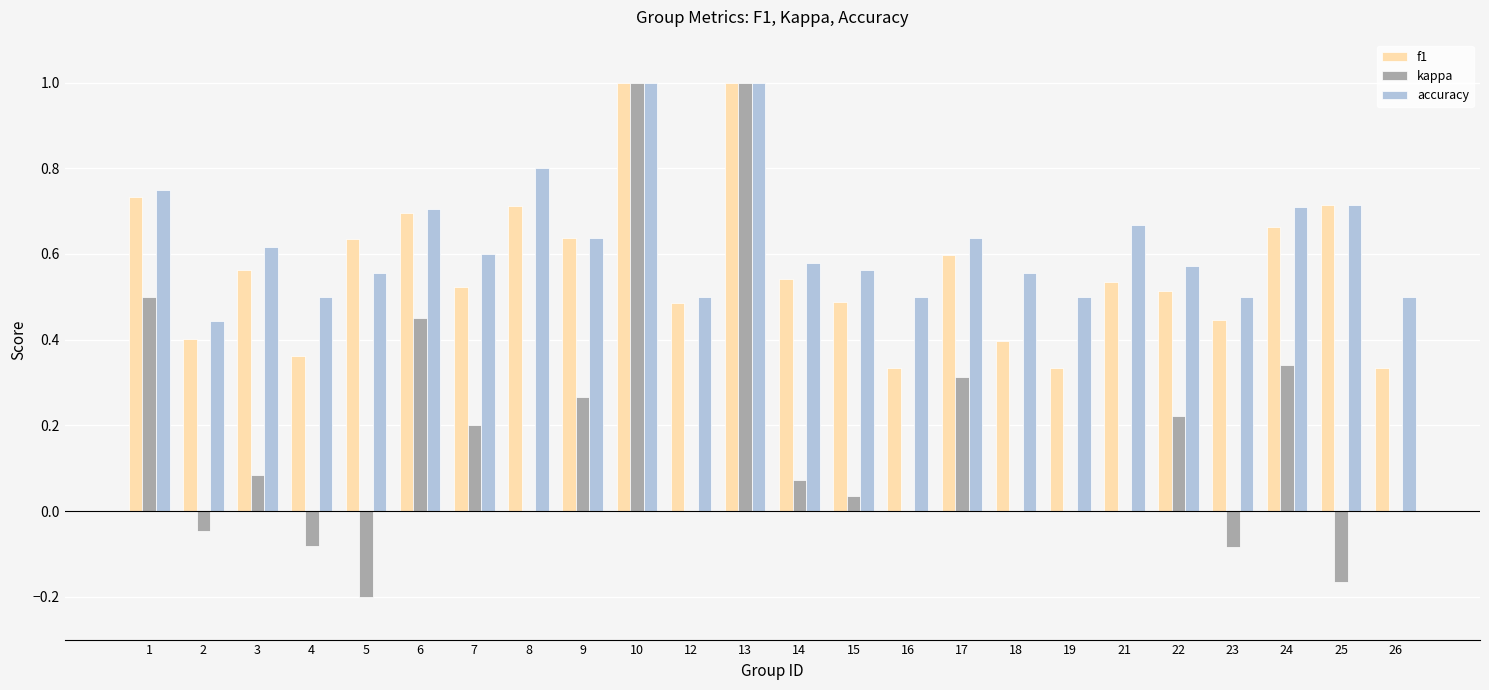

What is the greatest value displayed?

1.0